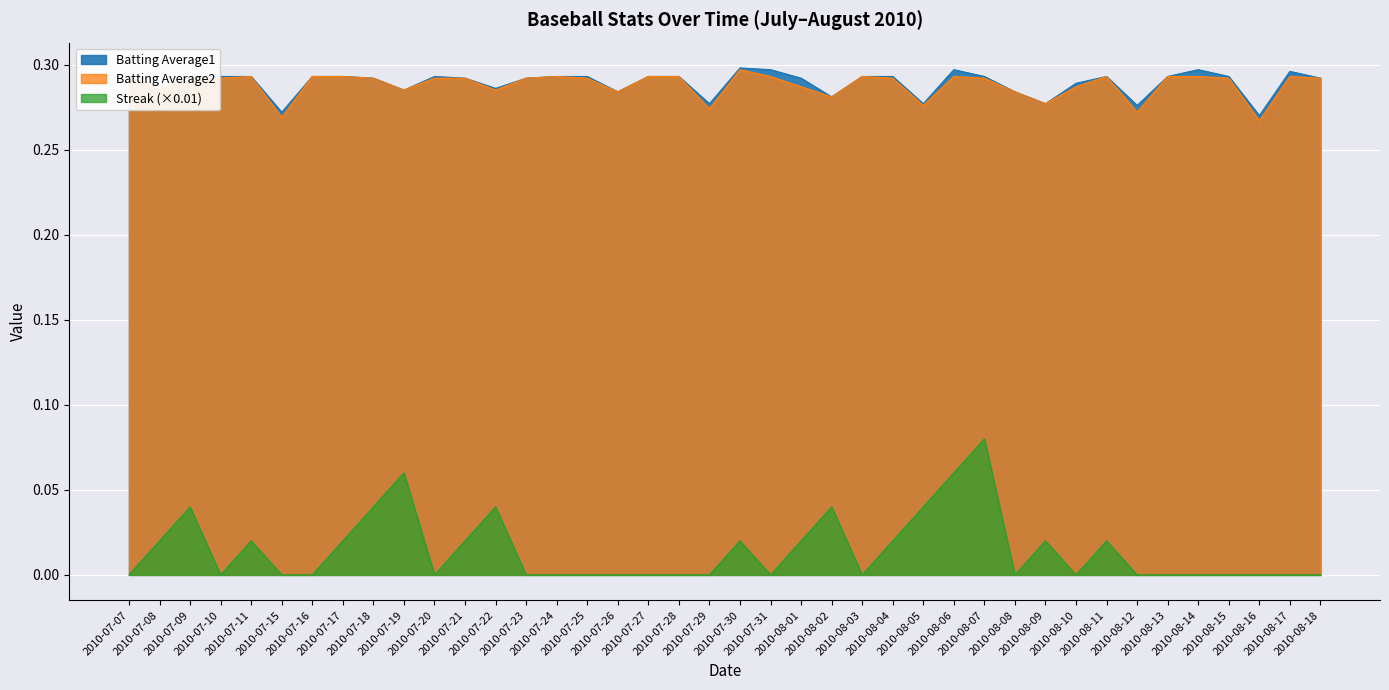

What is the difference between the second highest and minimum values in the Streak series?

0.1